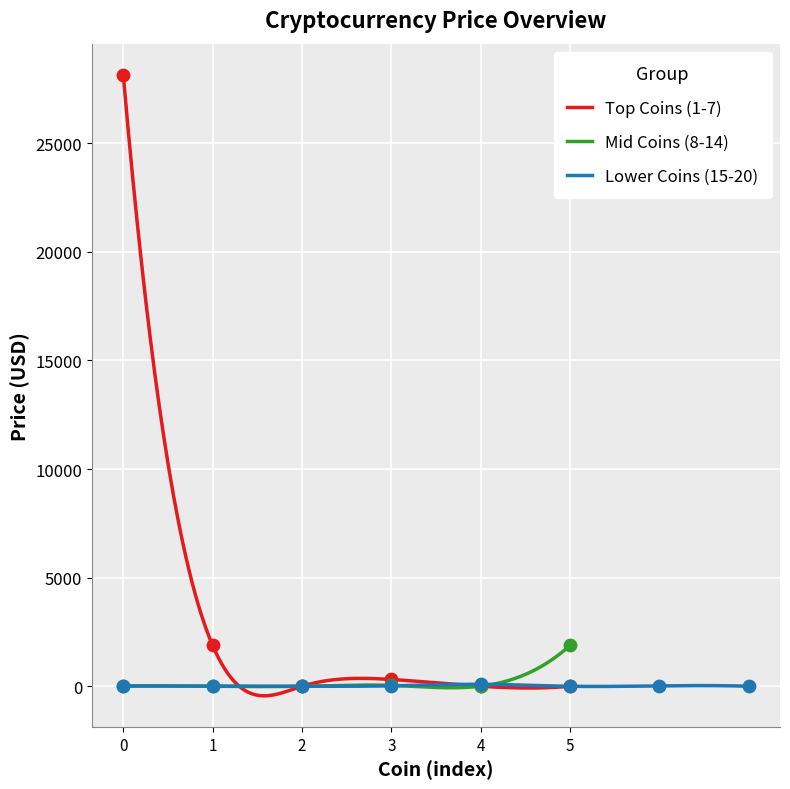

Which has a higher value, Ethereum or Litecoin?

Ethereum